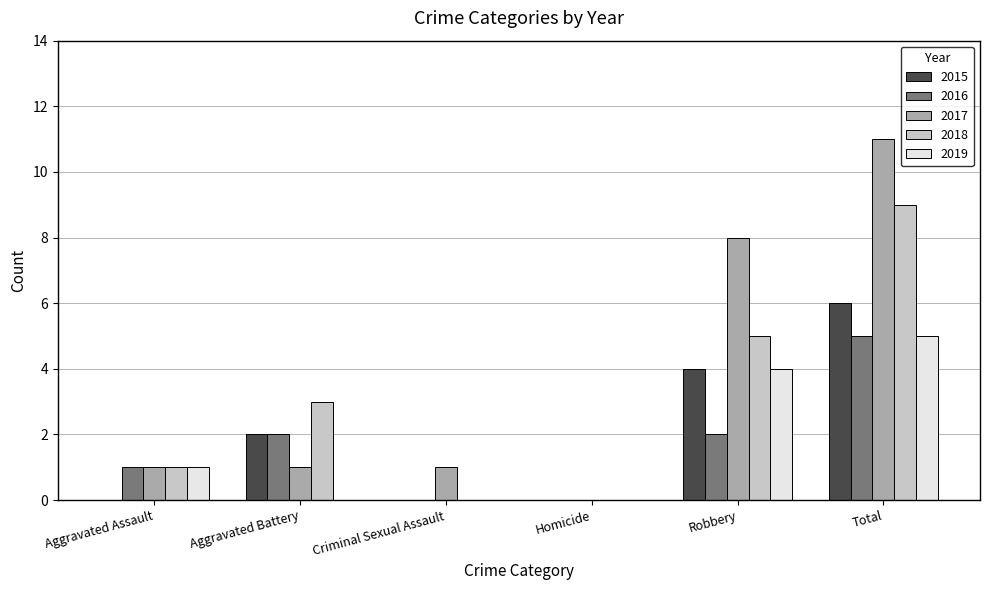

The 2017 series shows 8 at Robbery. True or false?

True